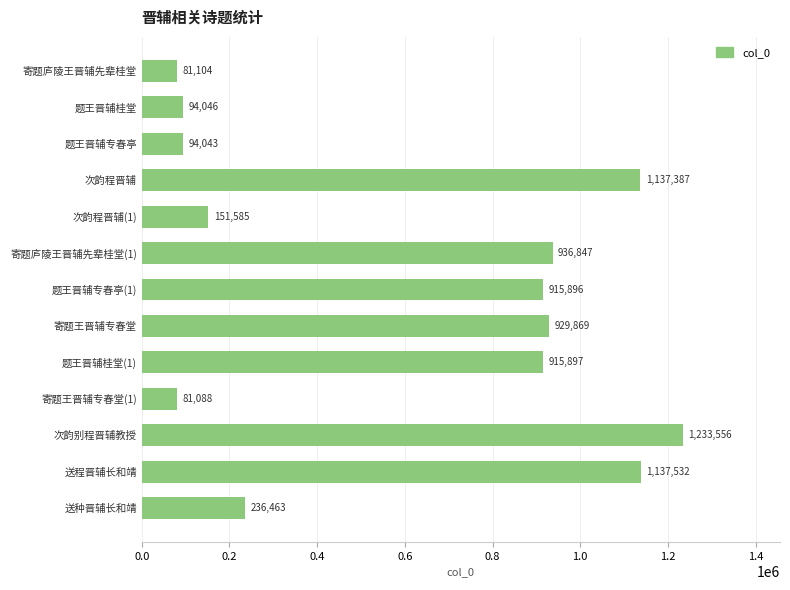

List the labels in order of value, largest first.

次韵别程晋辅教授, 送程晋辅长和靖, 次韵程晋辅, 寄题庐陵王晋辅先辈桂堂(1), 寄题王晋辅专春堂, 题王晋辅桂堂(1), 题王晋辅专春亭(1), 送种晋辅长和靖, 次韵程晋辅(1), 题王晋辅桂堂, 题王晋辅专春亭, 寄题庐陵王晋辅先辈桂堂, 寄题王晋辅专春堂(1)